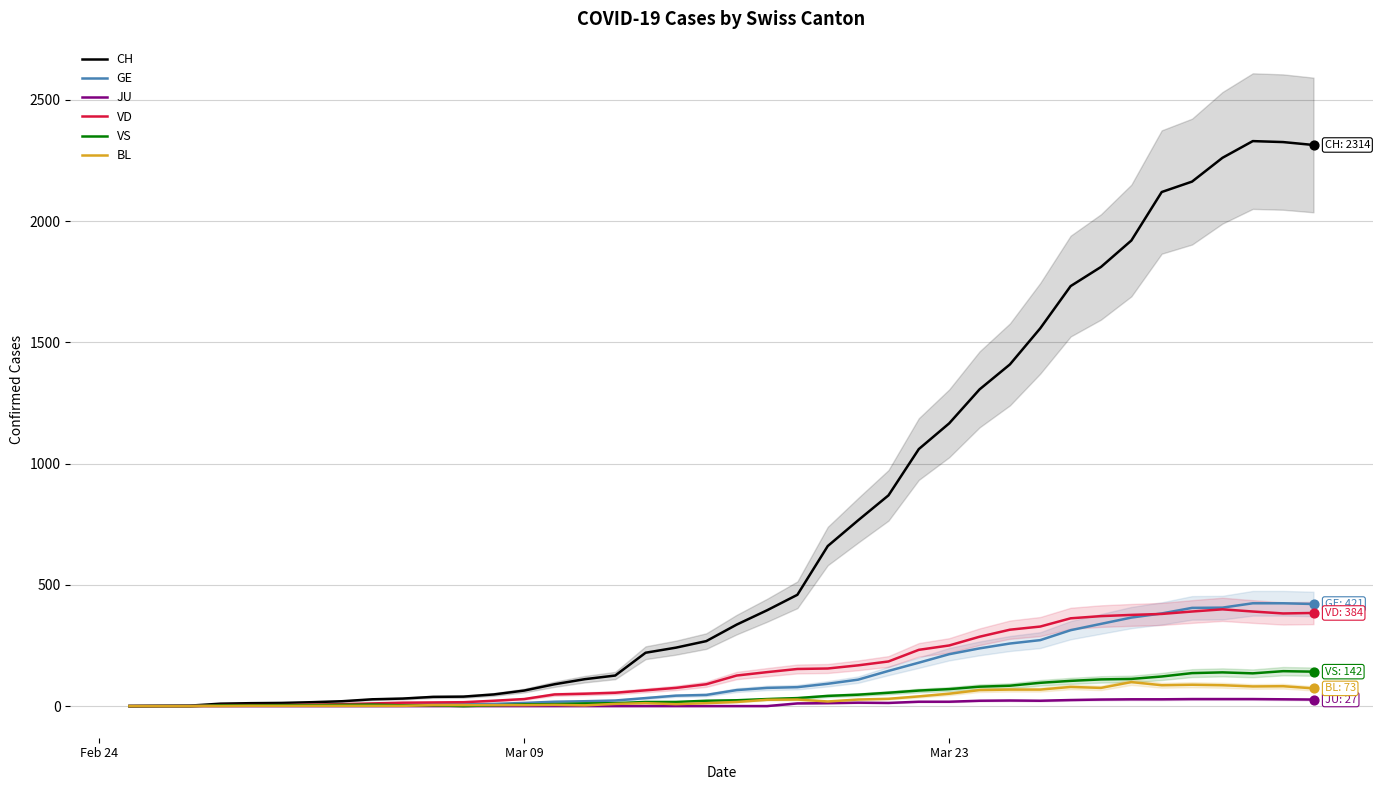

Which series has the widest spread of Y values?

CH